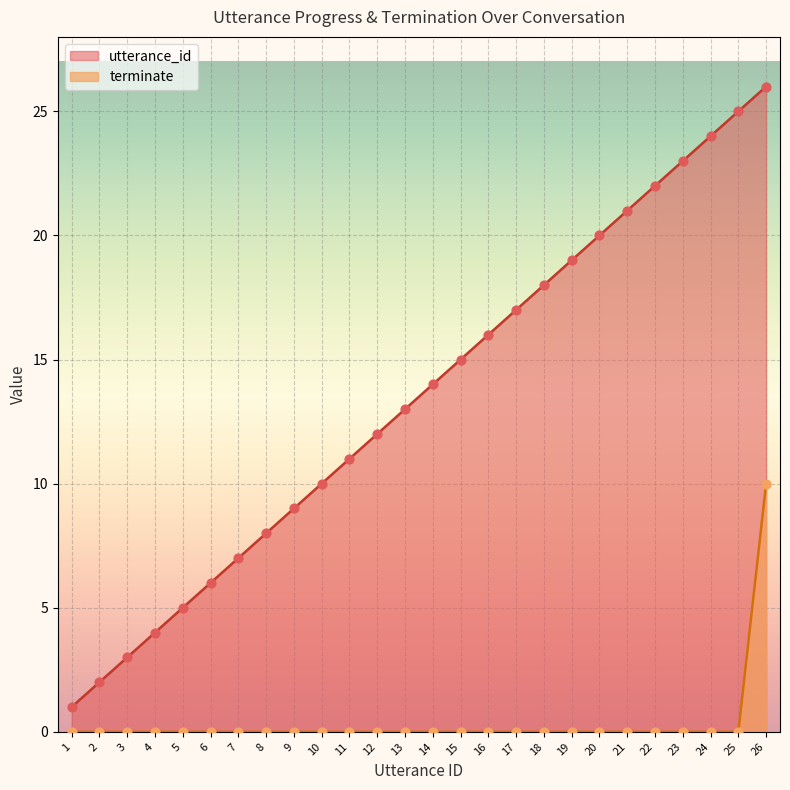

At which category is the sum across all series the highest?

26